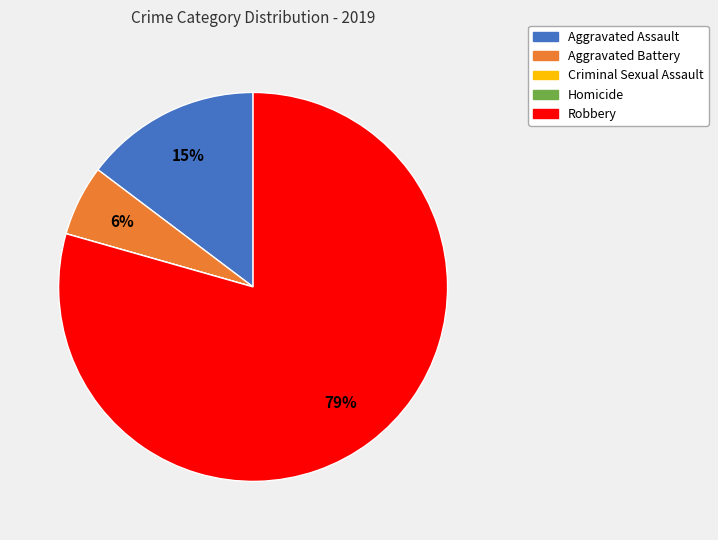

Do Robbery and Aggravated Assault together represent more than half of the pie?

Yes